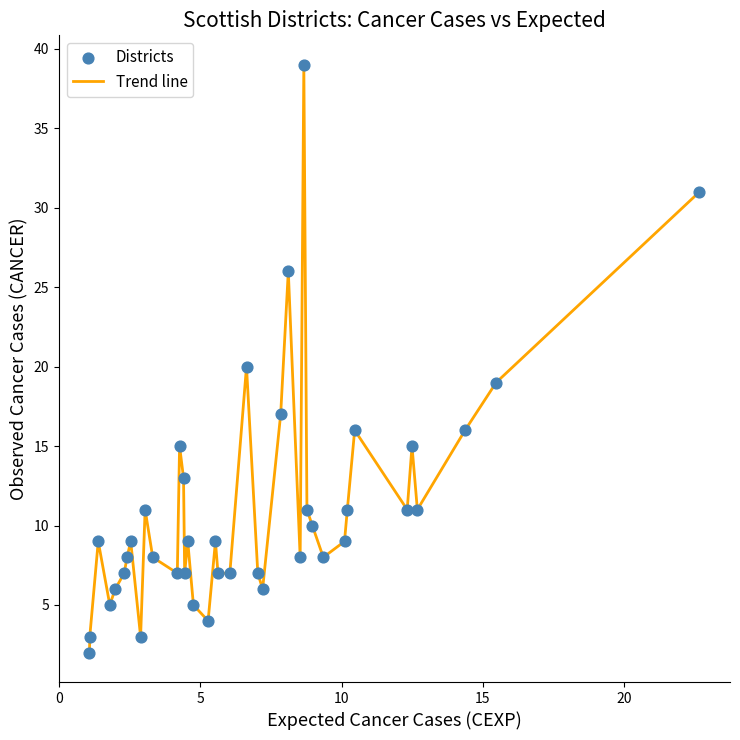

What is the difference between the maximum and minimum values?

37